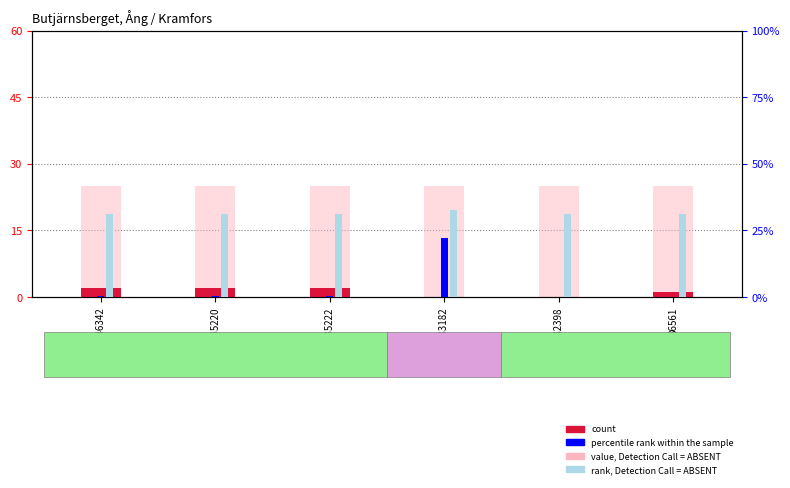

Between 746342 and 59682398, which is larger?

746342